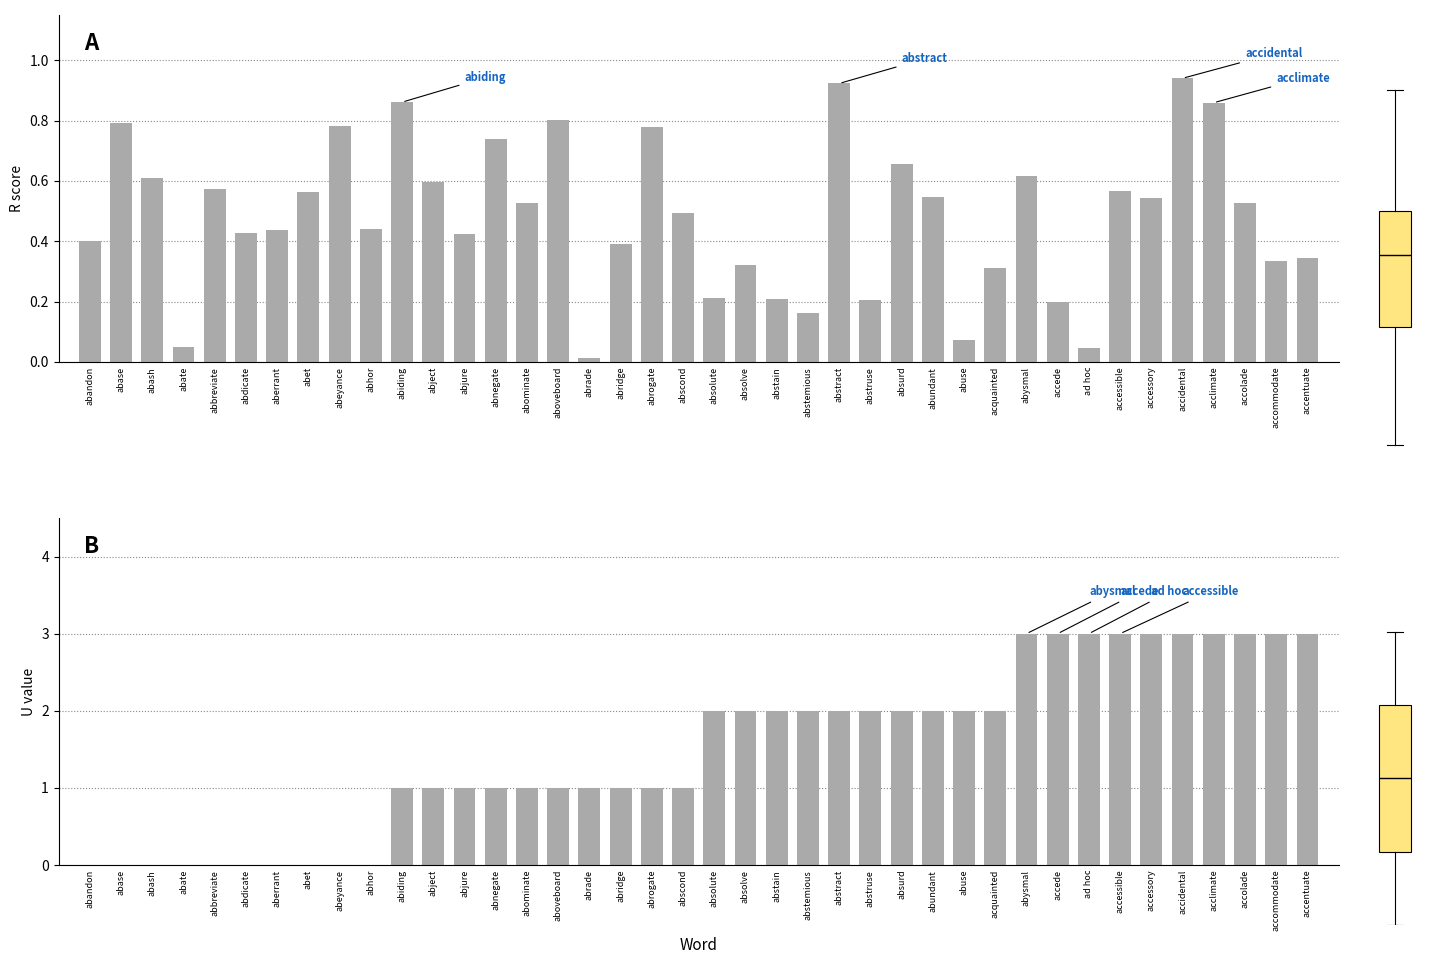

What is the label of the 7th bar from the right?

accessible